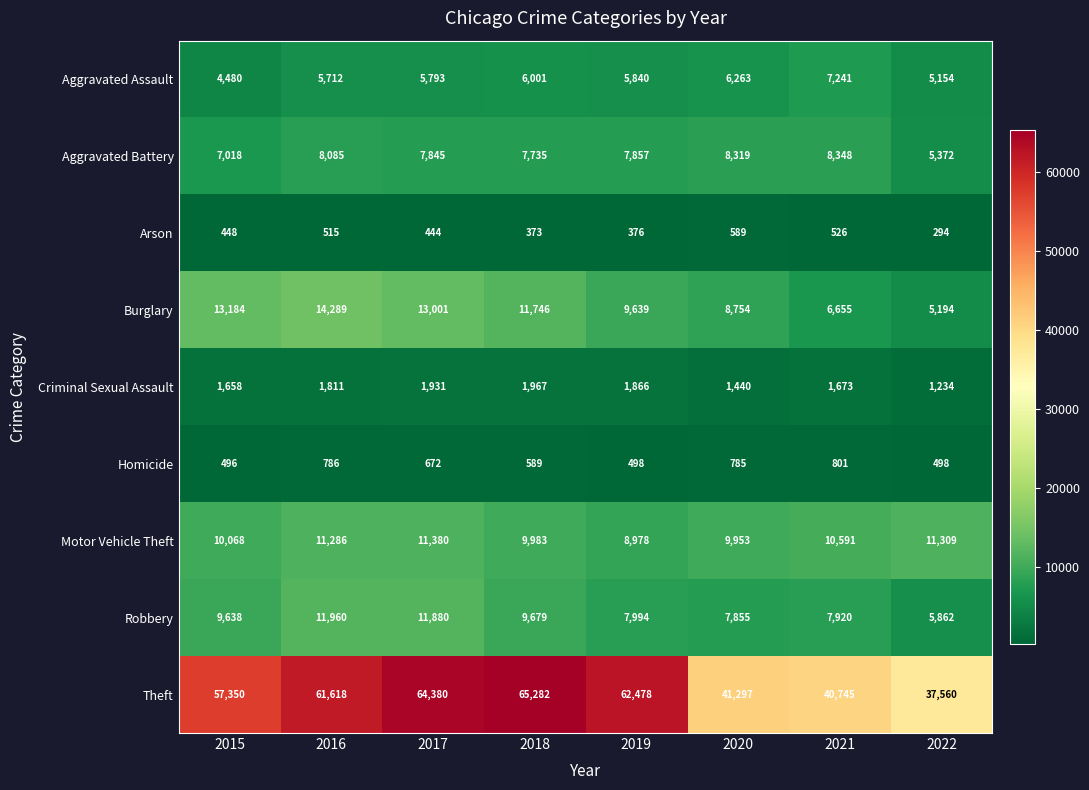

What is the sum of all Burglary values?

82462